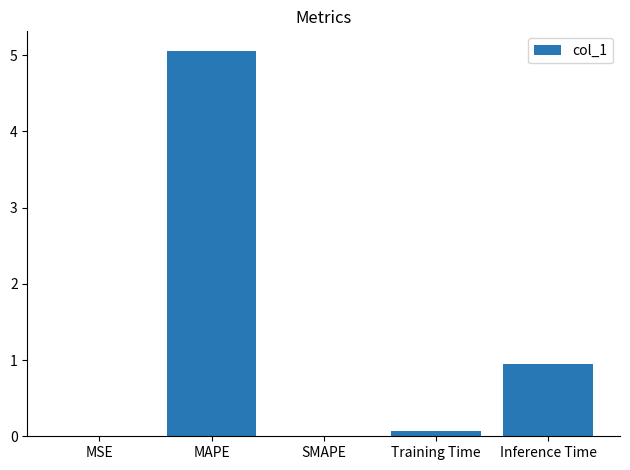

Which has a higher value, MAPE or MSE?

MAPE